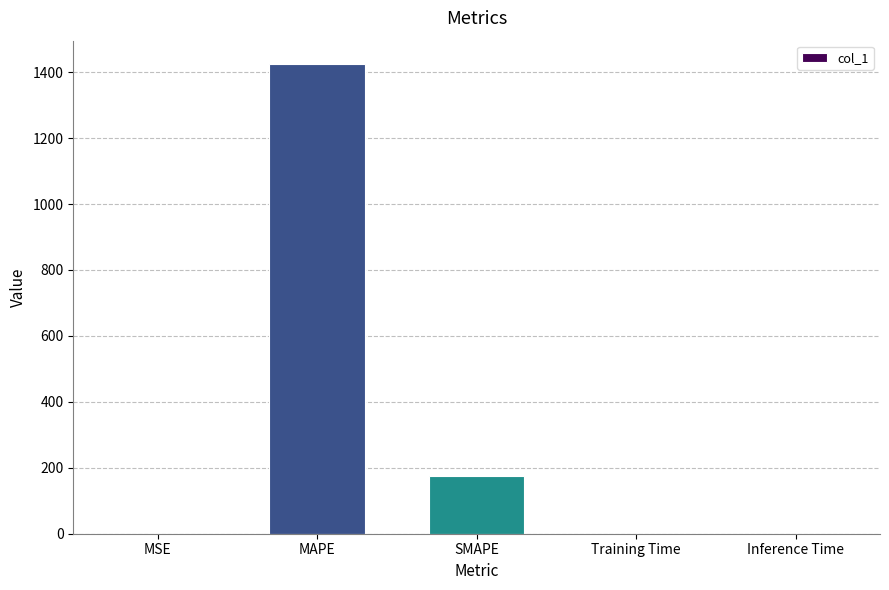

Is it true that the value at MSE is 0.1?

True